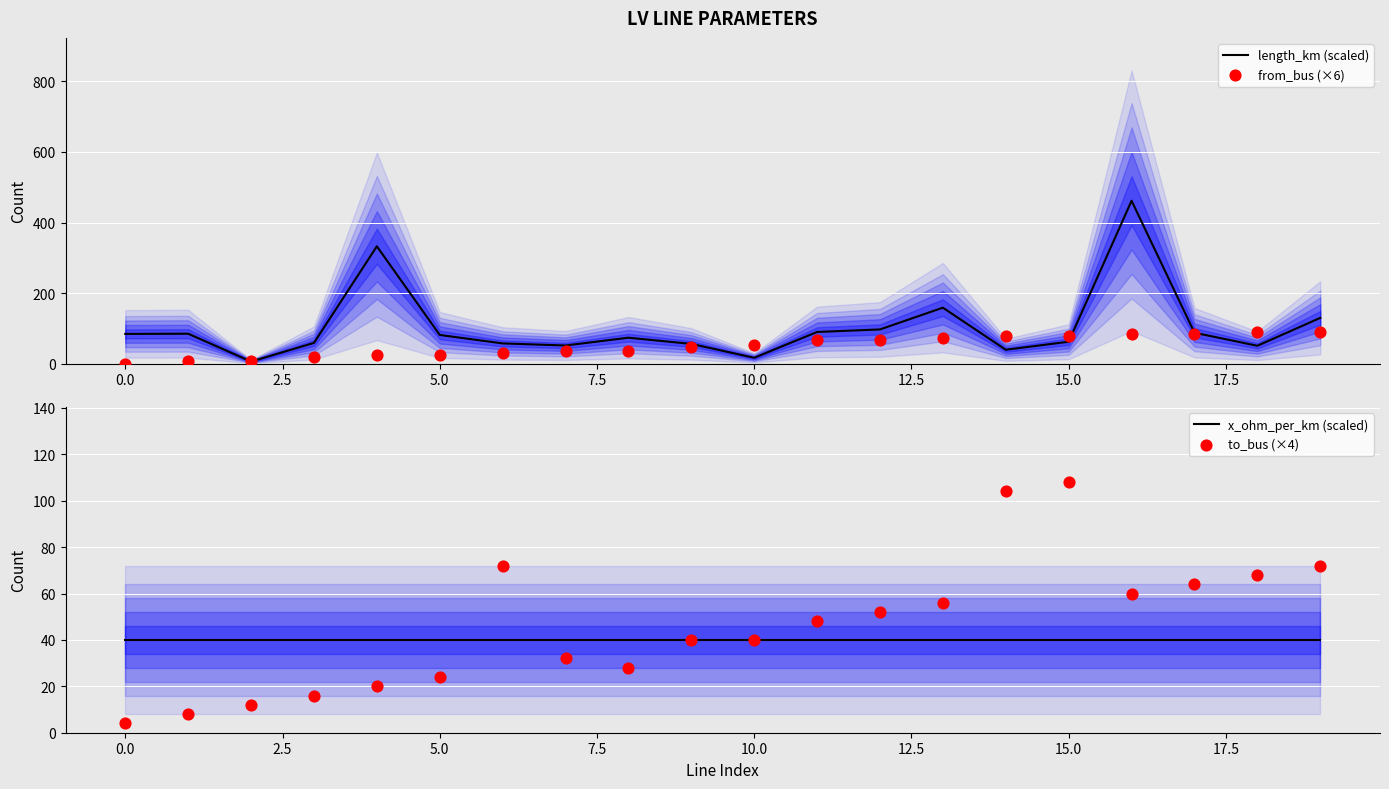

Which series has the largest total across all categories?

length_km (scaled)